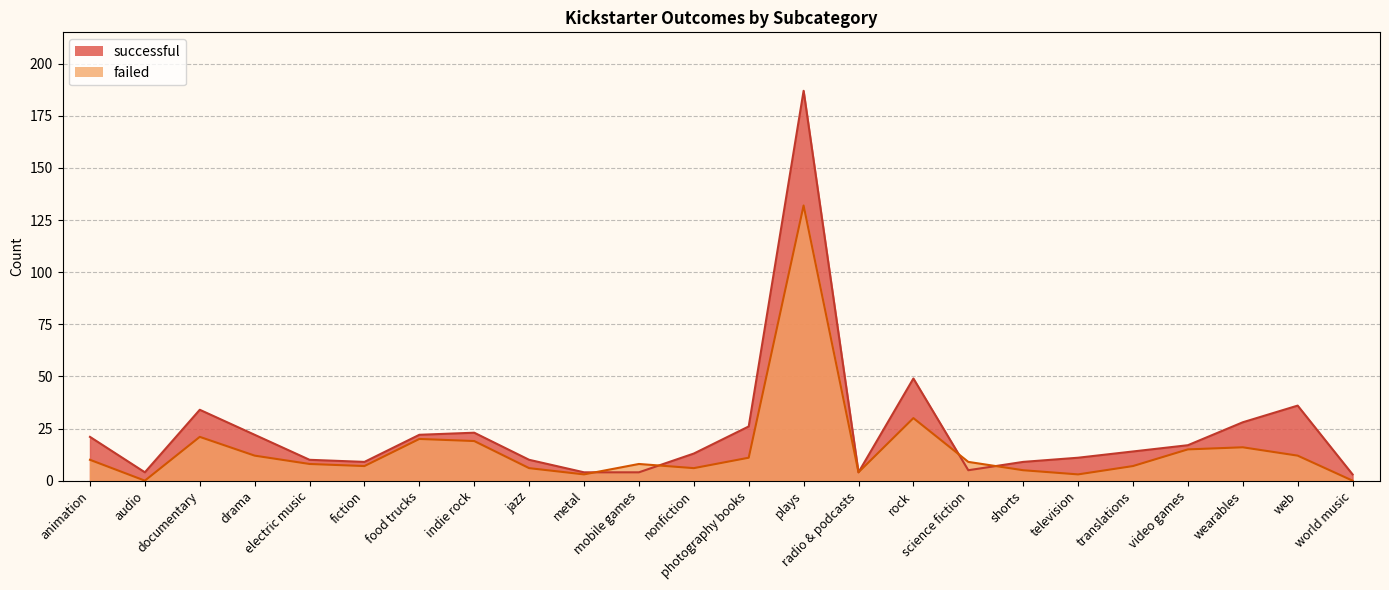

At which category does successful reach its first local peak?

documentary